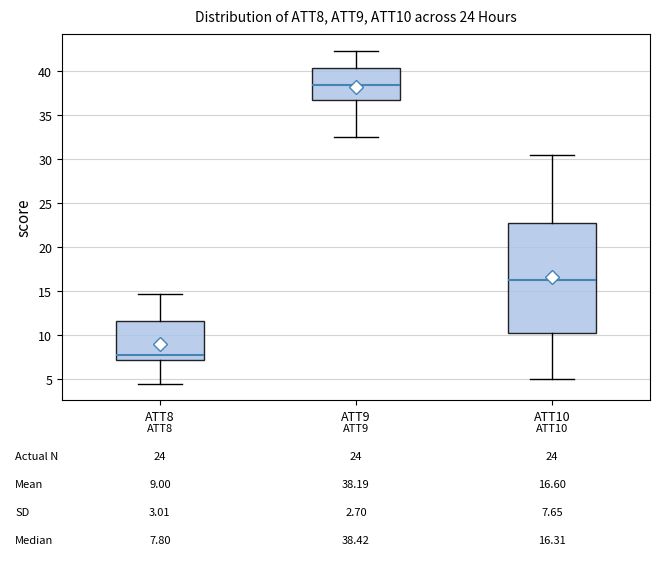

Comparing the boxes themselves (not the whiskers), which one is the tallest?

ATT10